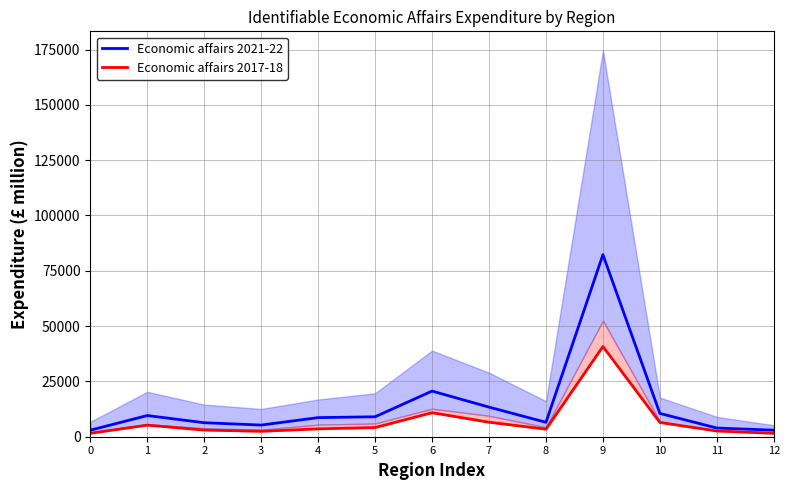

What is the highest value of the Economic affairs 2017-18 series?

40769